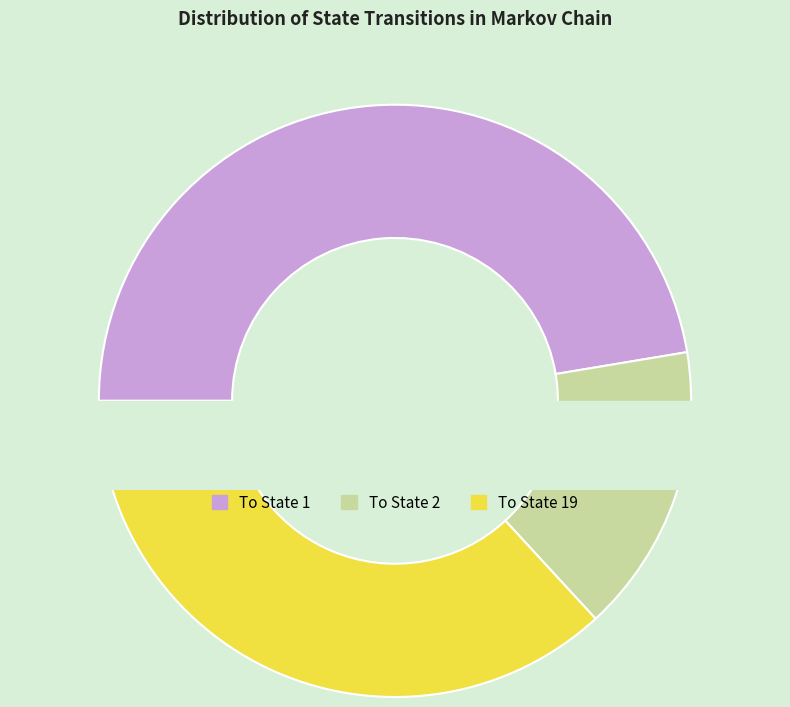

The State 10 slice represents 0% of the pie. True or false?

True